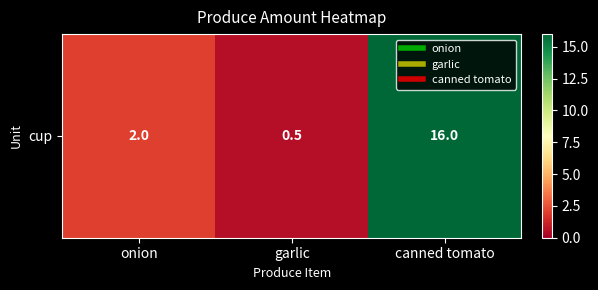

What is the approximate value at canned tomato?

16.0